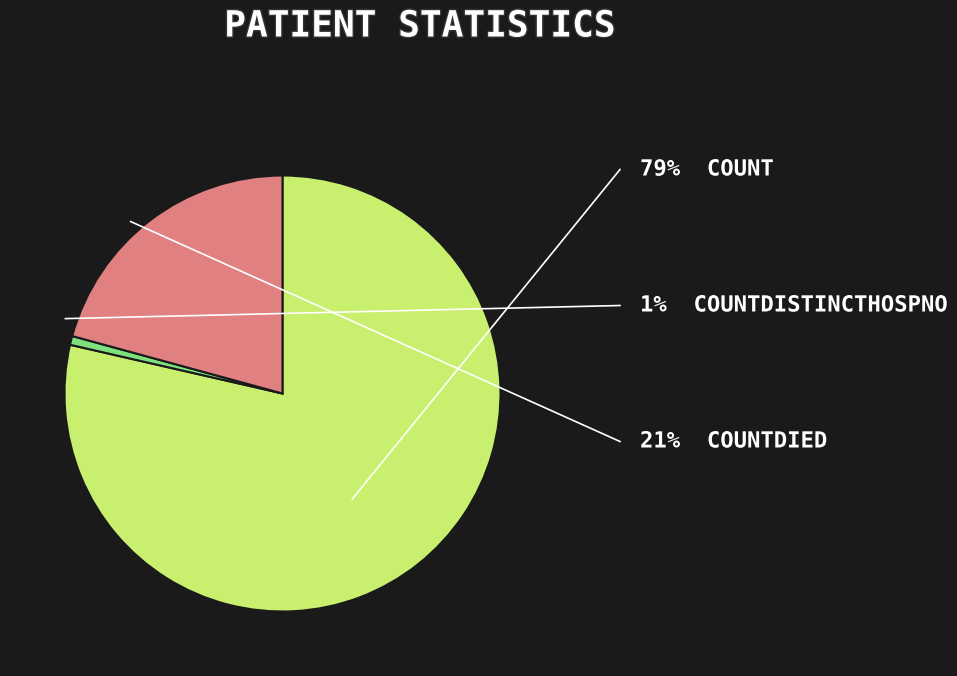

How many slices are in this pie chart?

3